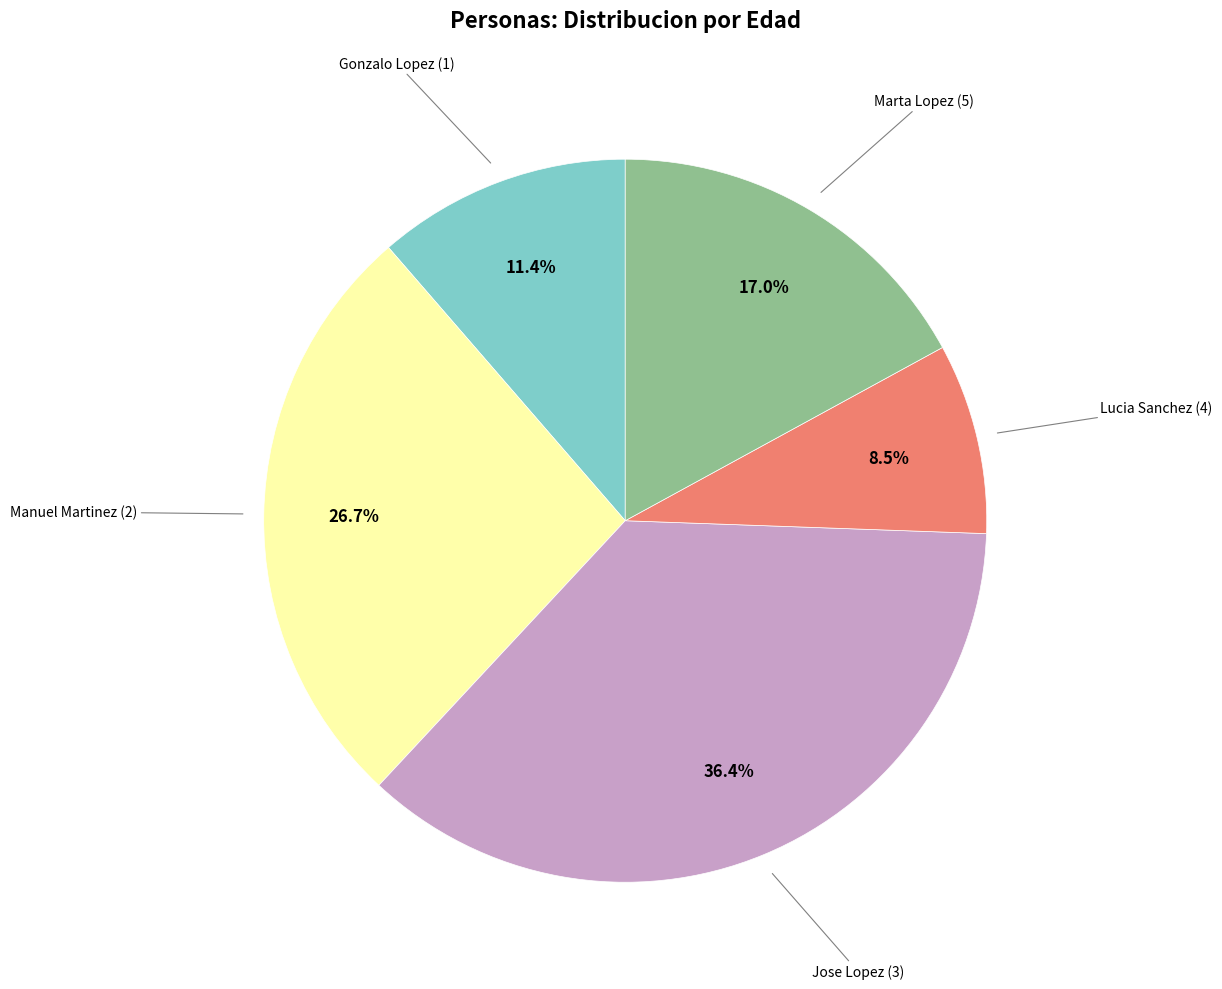

Does any single category account for the majority?

No